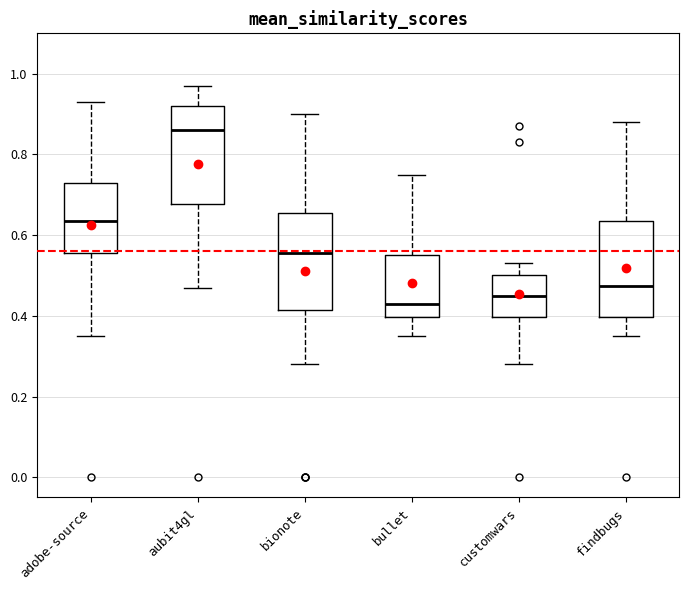

Where does the upper whisker of the box for customwars end on the y-axis? The values are not printed on the chart, so give them approximately, as read against the axis.

0.54